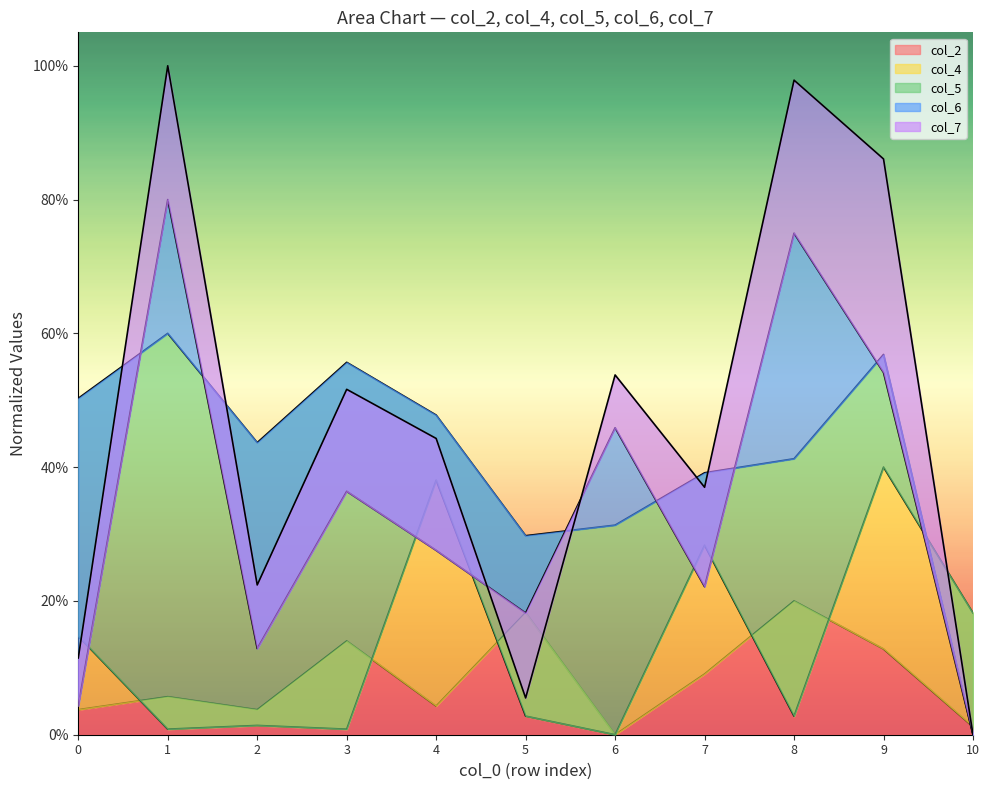

Is it true that col_2 equals 6.1 at 3?

False